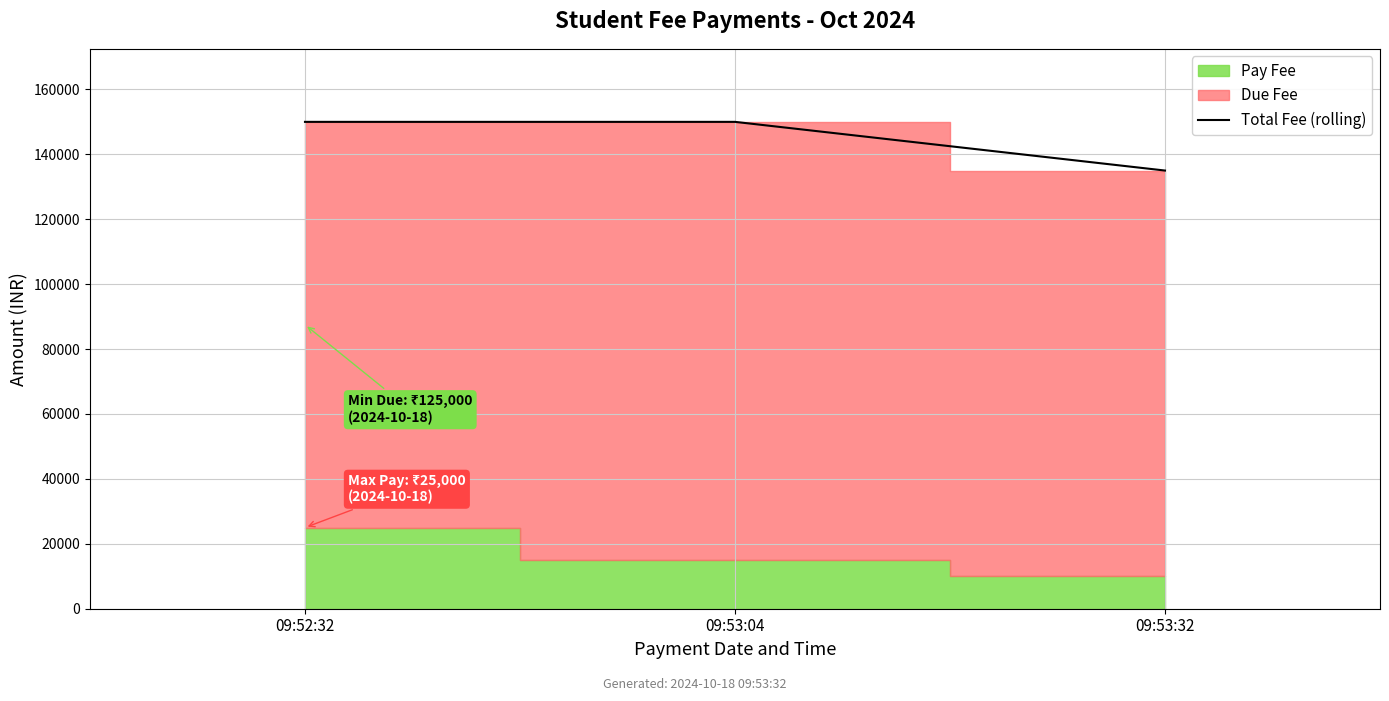

At which category does the chart reach its minimum across all series?

09:53:32